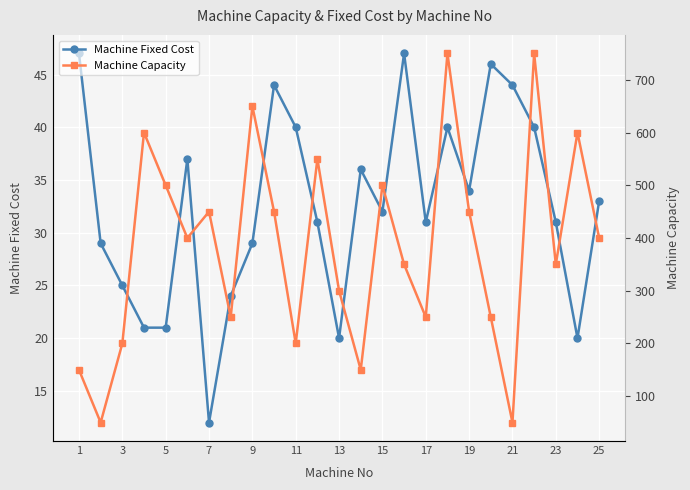

How many categories are shown in the chart?

25